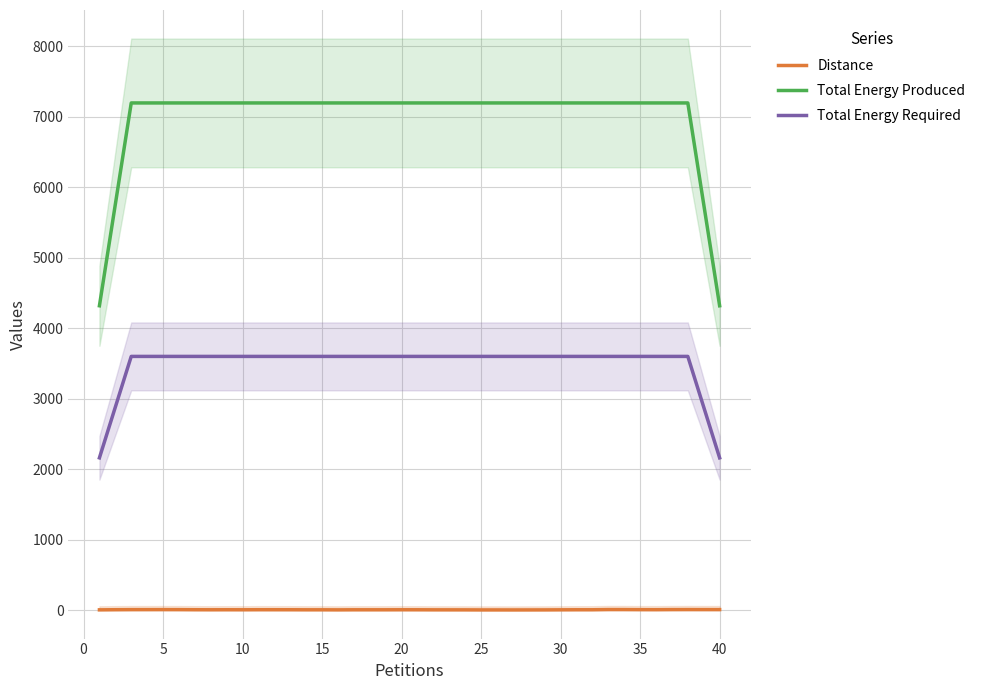

True or false: Distance and Total Energy Required cross at least once.

False